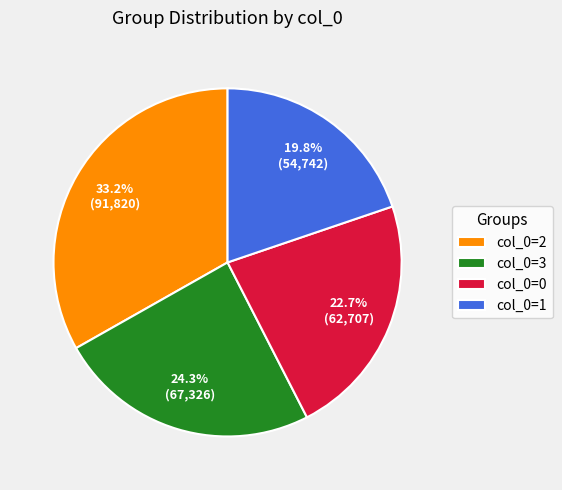

Combined, do col_0=3 and col_0=0 account for over 50%?

No